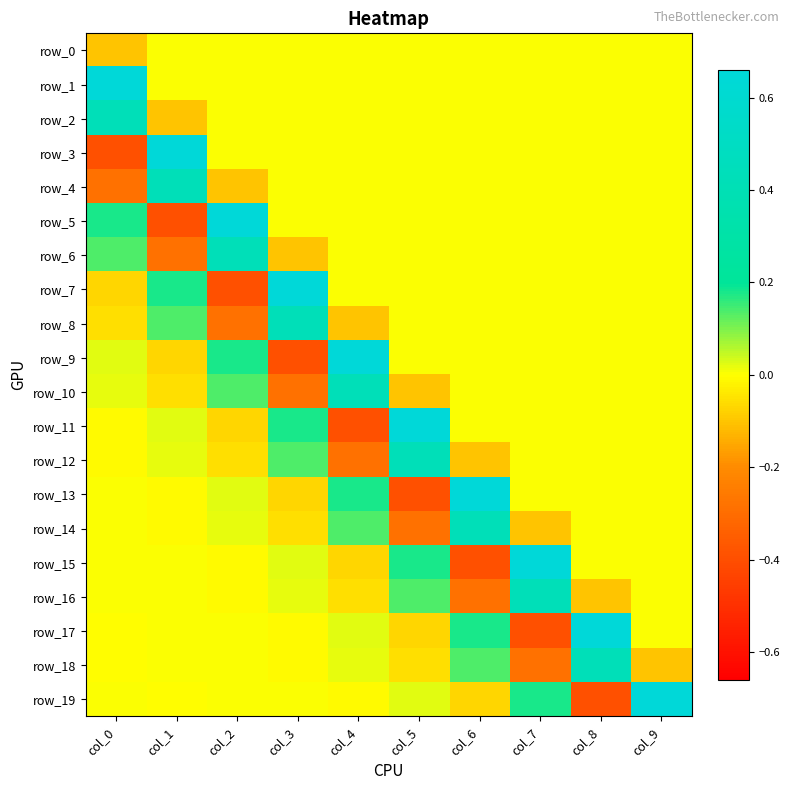

Which series has the largest range (max minus min)?

row_3